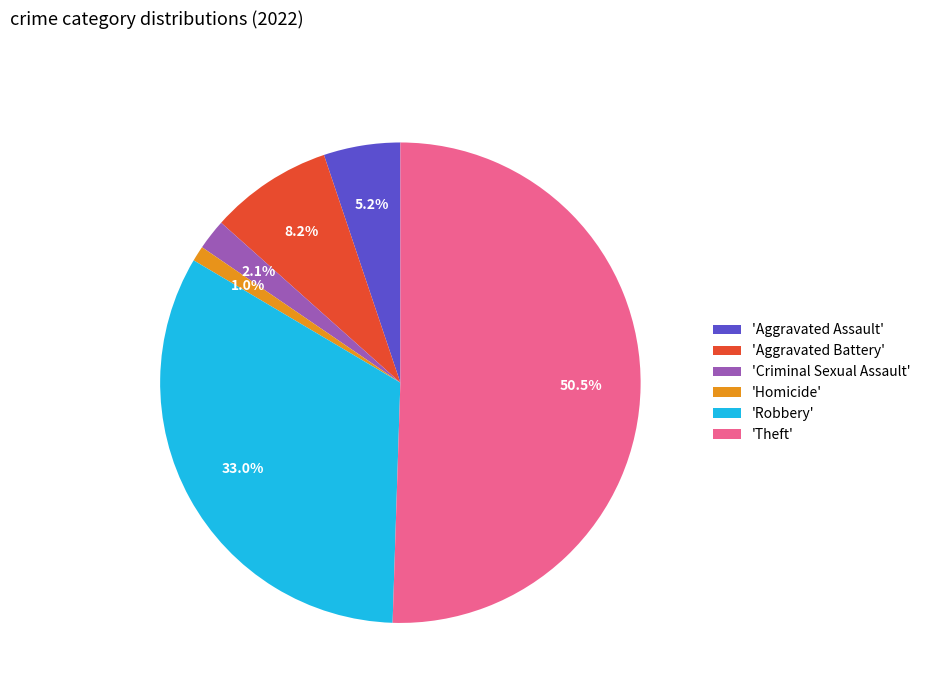

Rank the categories by value from highest to lowest.

'Theft', 'Robbery', 'Aggravated Battery', 'Aggravated Assault', 'Criminal Sexual Assault', 'Homicide'